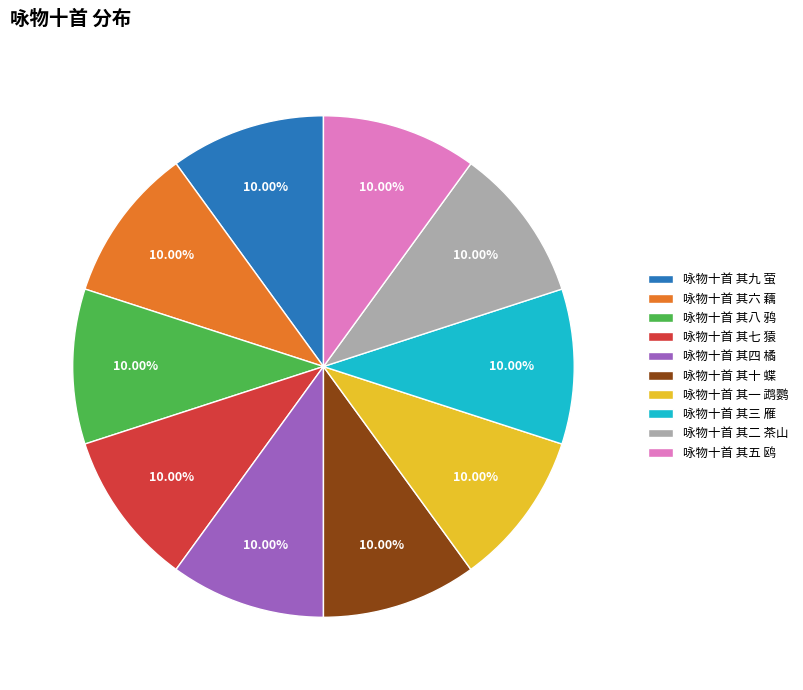

The 咏物十首 其二 茶山 slice represents 1% of the pie. True or false?

False